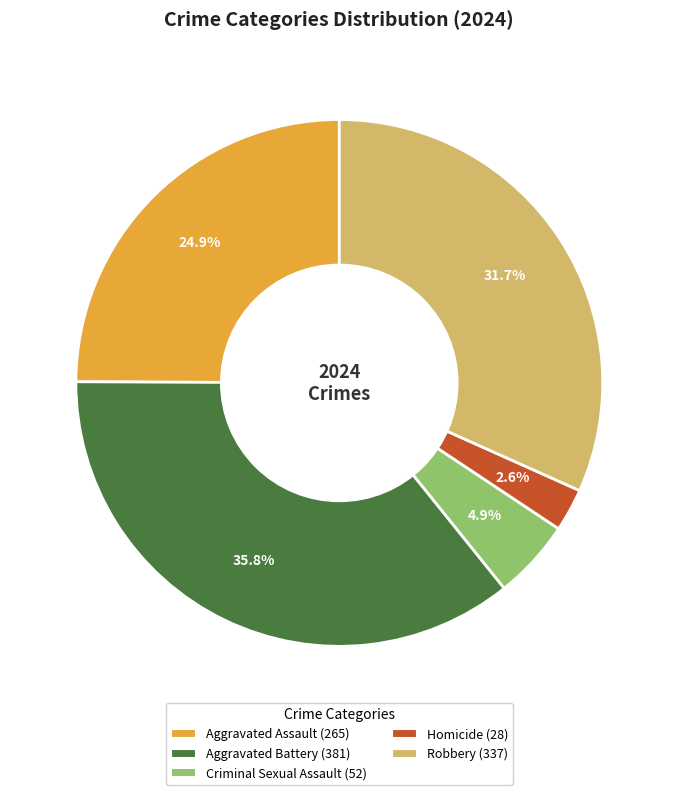

Rank the categories by value from lowest to highest.

Homicide, Criminal Sexual Assault, Aggravated Assault, Robbery, Aggravated Battery